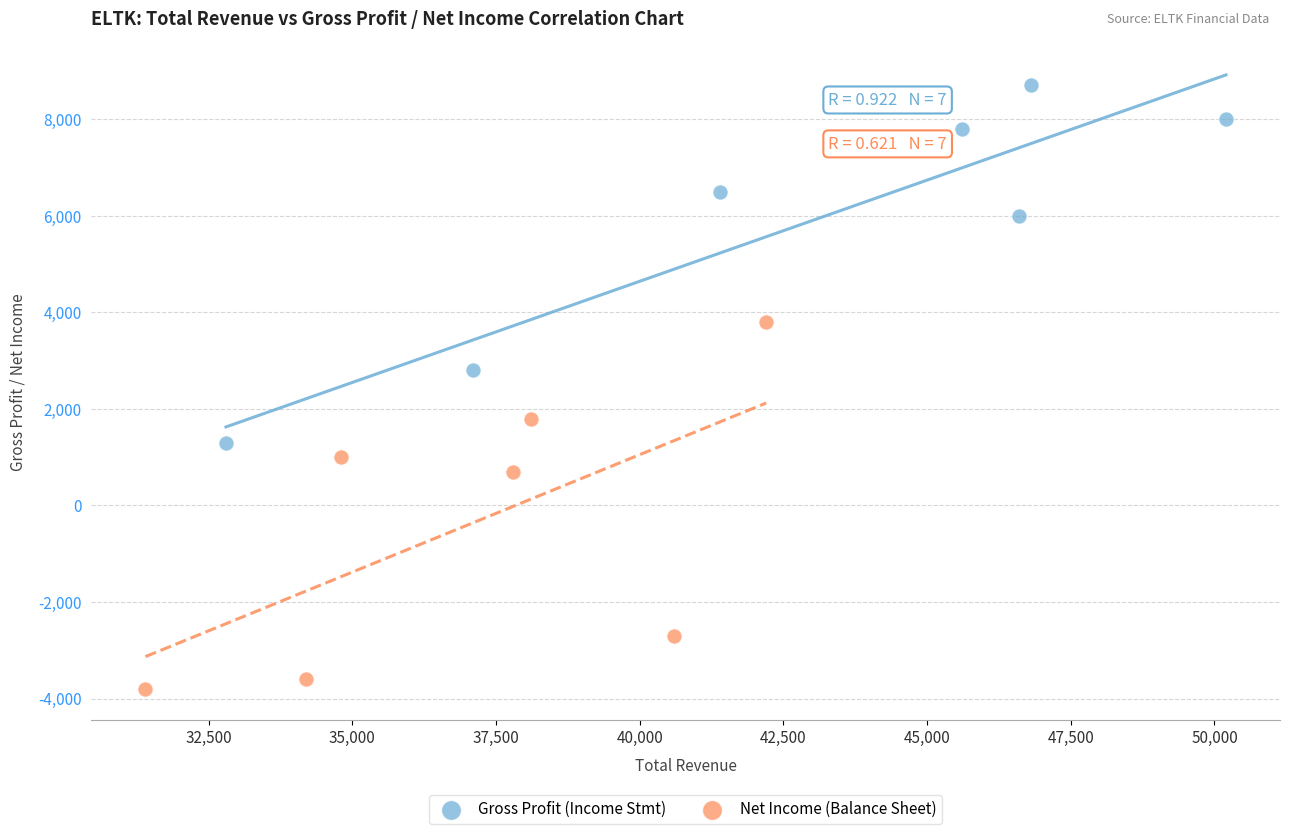

Which series contains the highest Y value?

Gross Profit (Income Stmt)